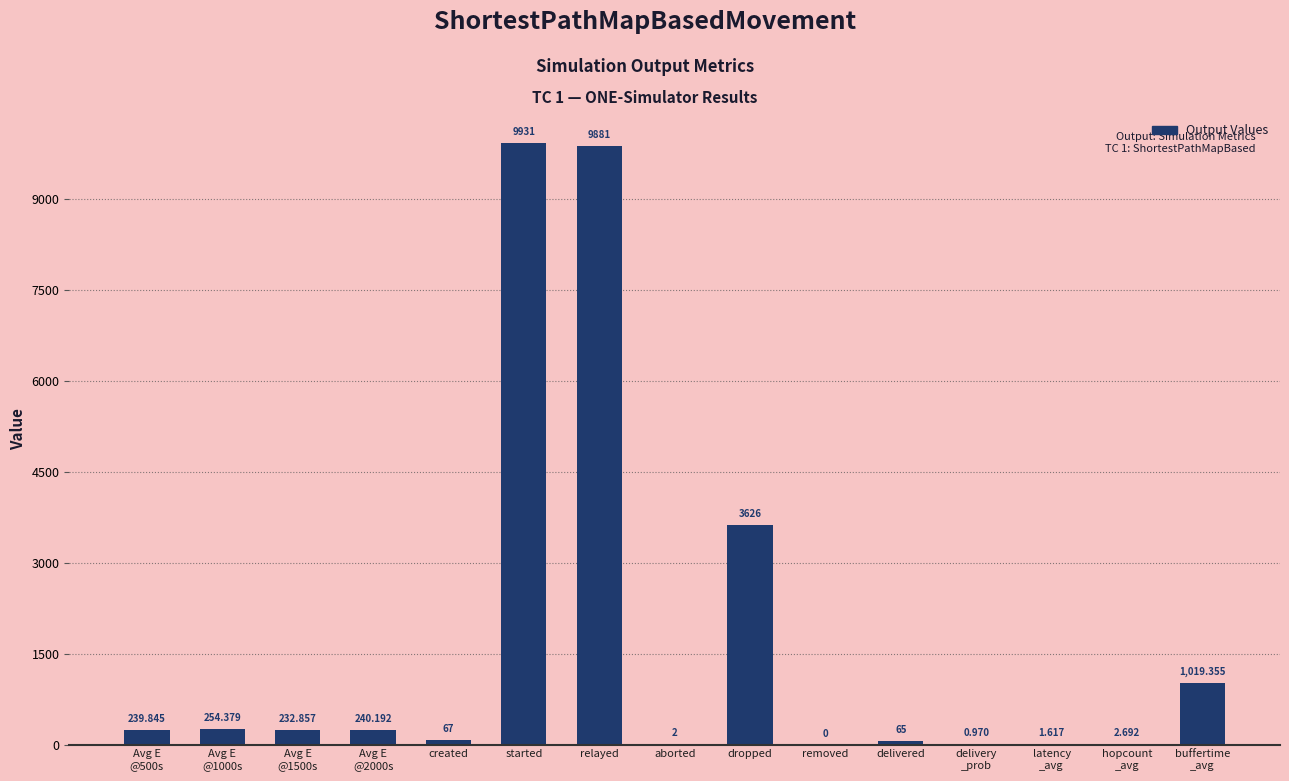

Which has a higher value, started or delivered?

started